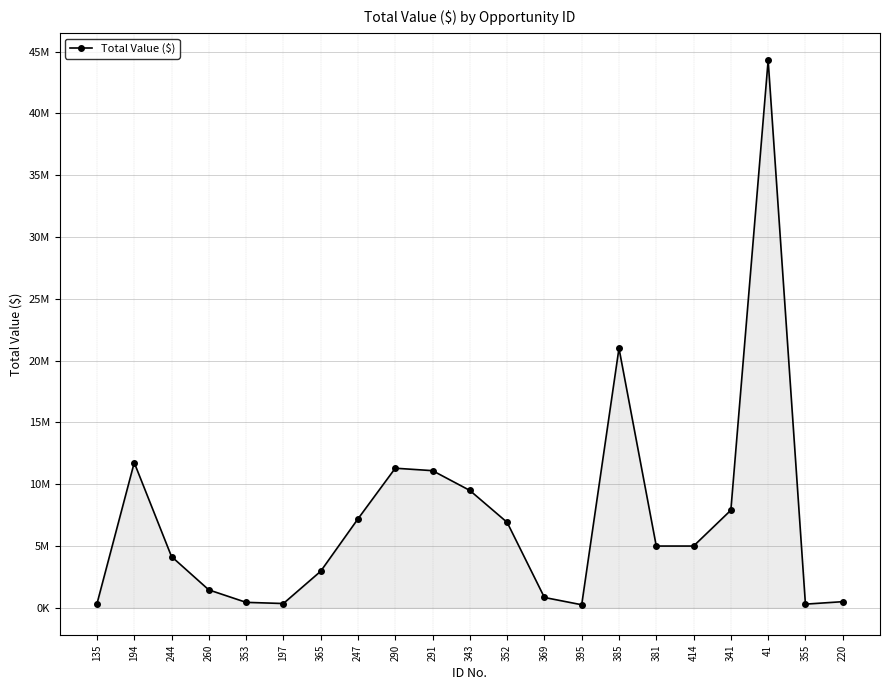

How many interior local peaks (higher than both neighbors) does the data have?

4